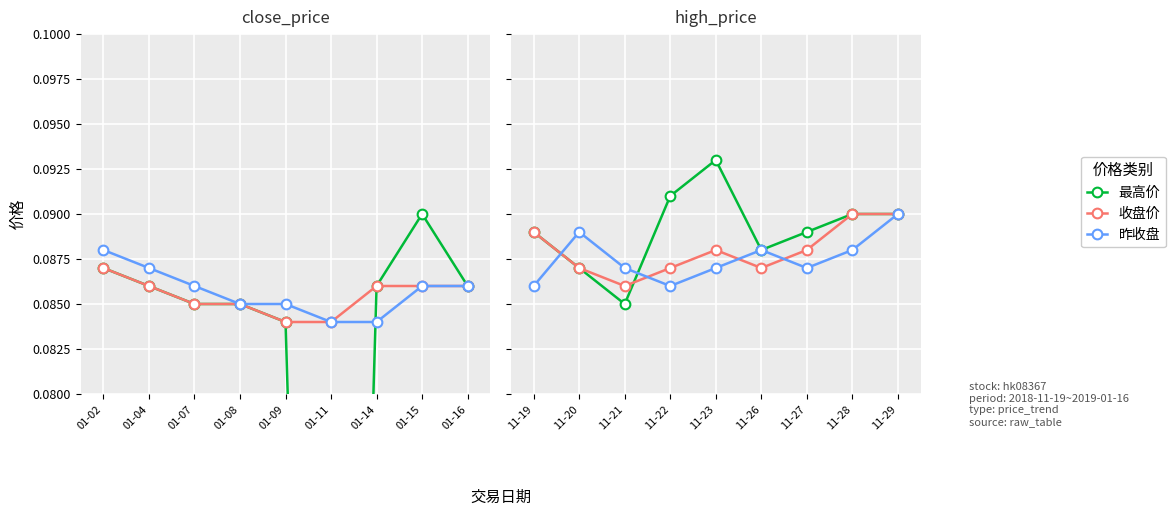

True or false: 昨收盘 has a value of 0.1 at 11-20.

False